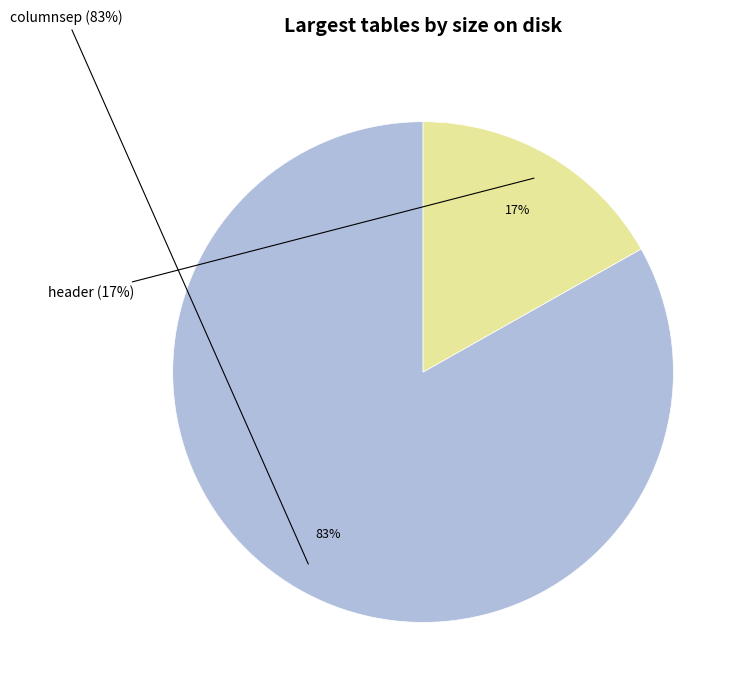

Which category has the smallest portion of the pie?

header